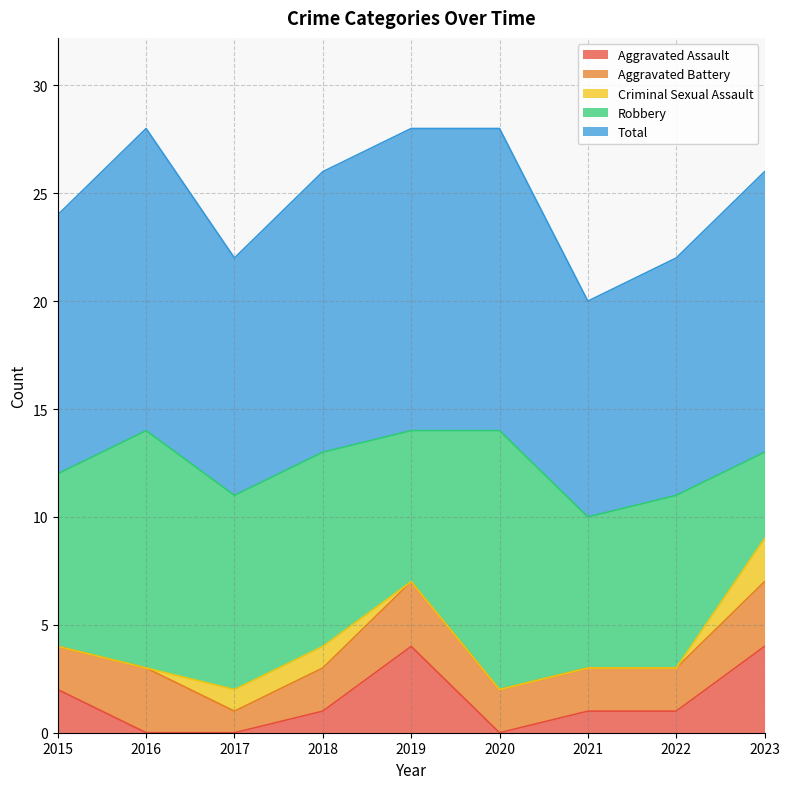

The value of Aggravated Assault at 2018 is 1. True or false?

False